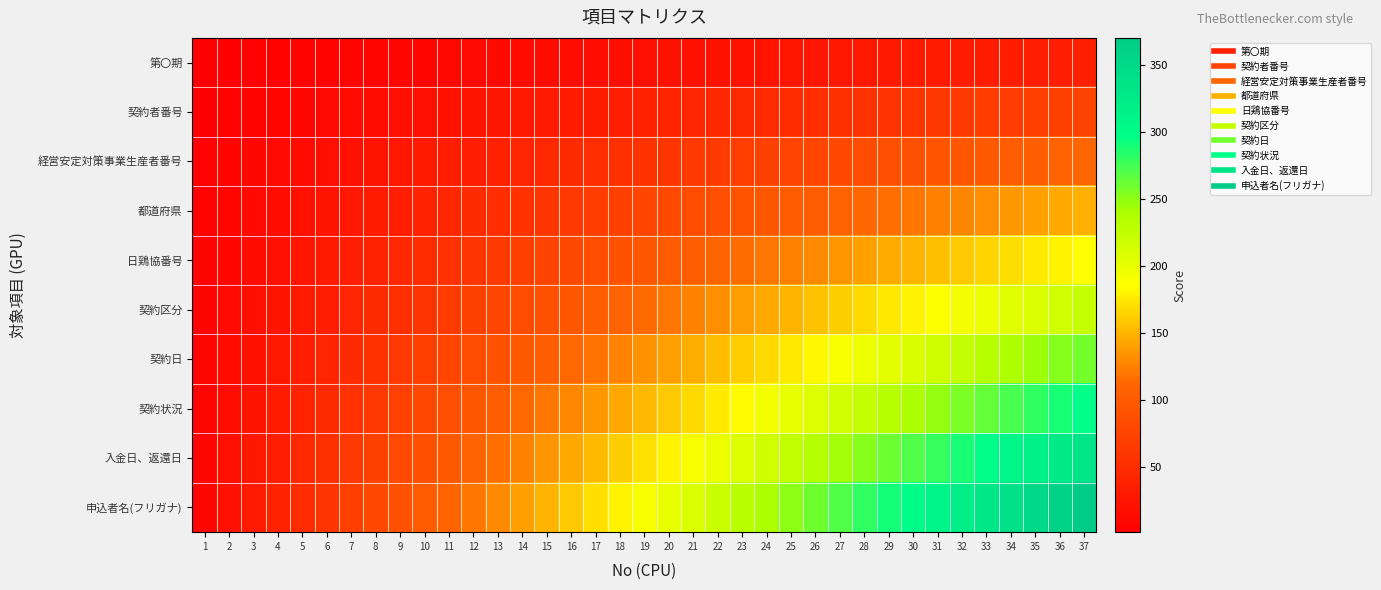

Which series has the largest total across all categories?

申込者名(フリガナ)